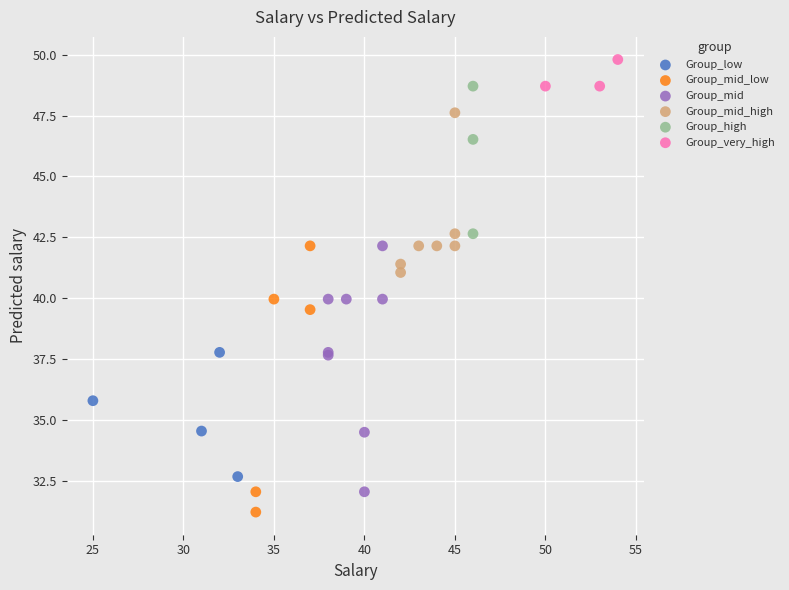

Which series contains the highest Y value?

Group_very_high